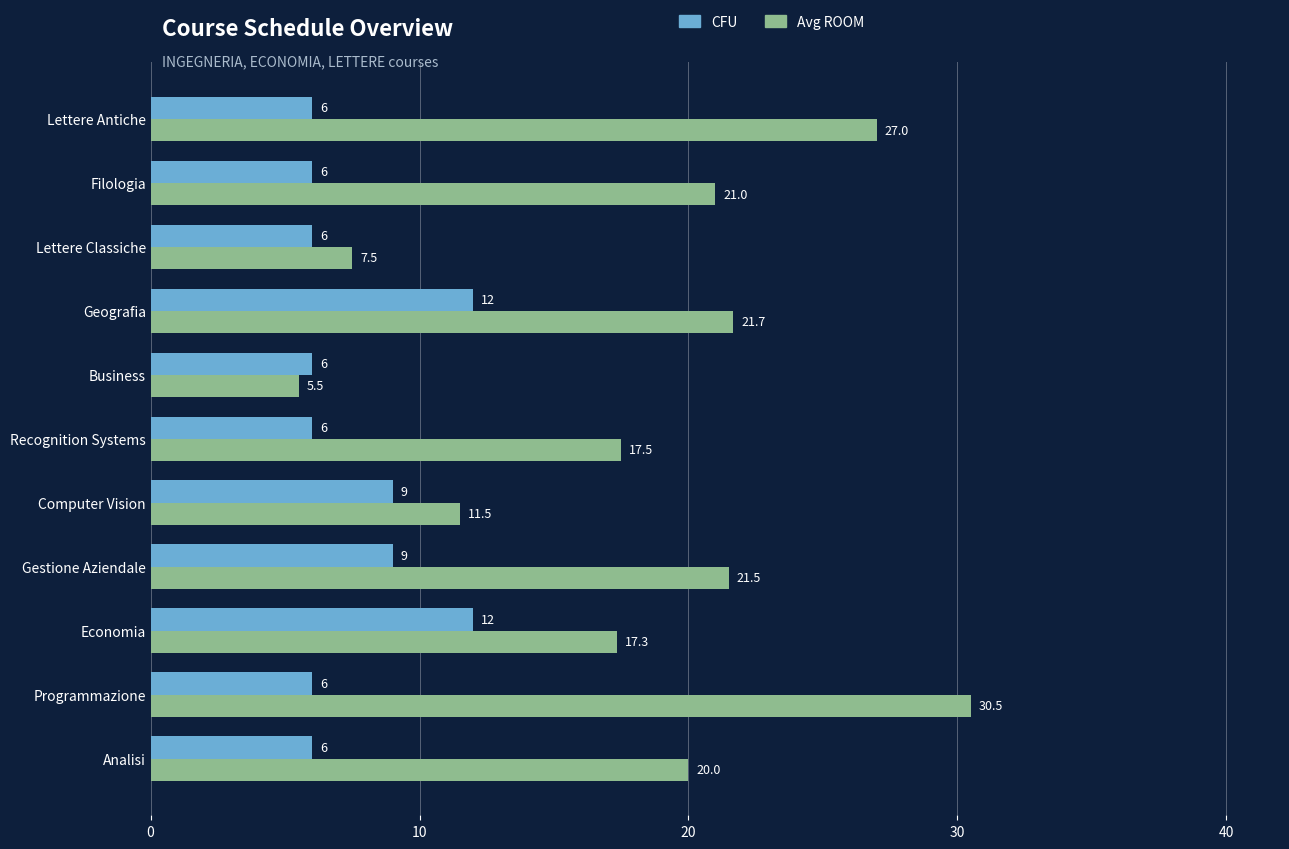

Where is Avg ROOM nearest to the value 18?

Recognition Systems